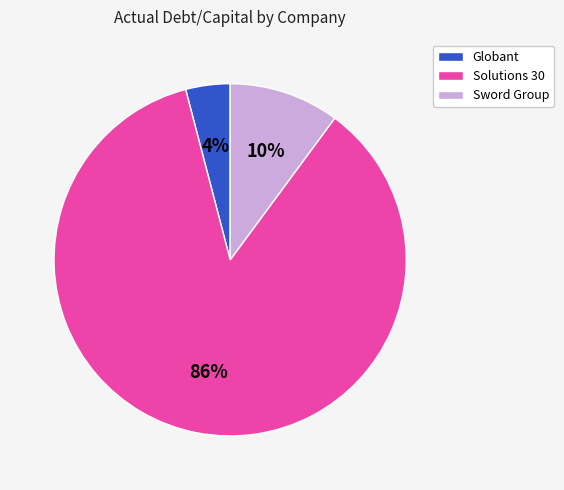

Which category has the biggest portion of the pie?

Solutions 30